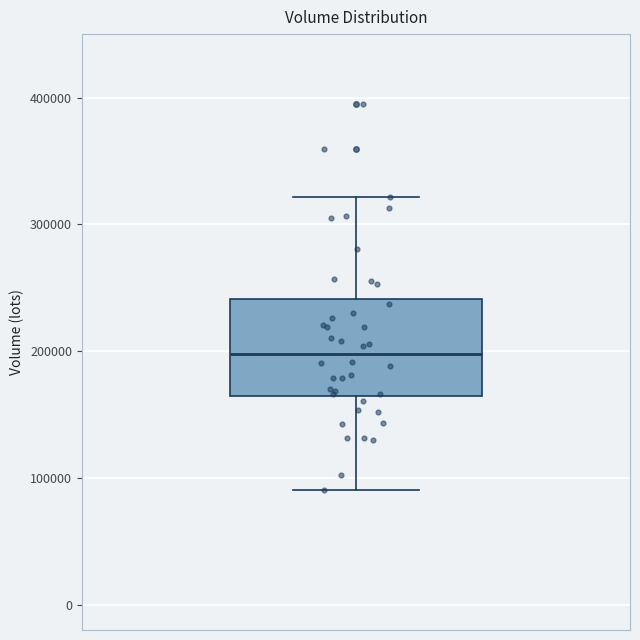

Where does the lower whisker of the box end on the y-axis? The values are not printed on the chart, so give them approximately, as read against the axis.

90000